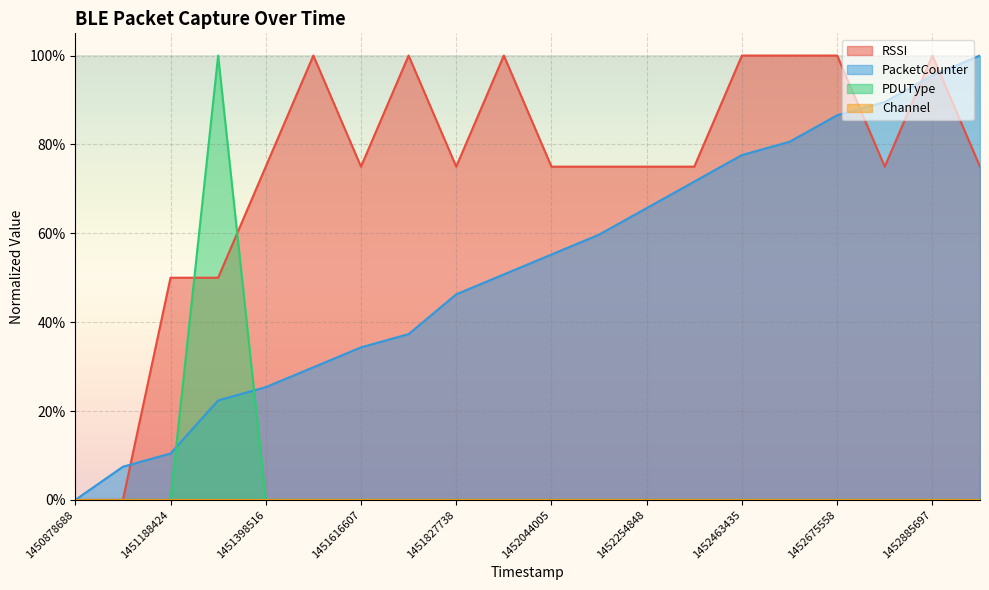

The RSSI series shows 0.6 at 1451508466. True or false?

False